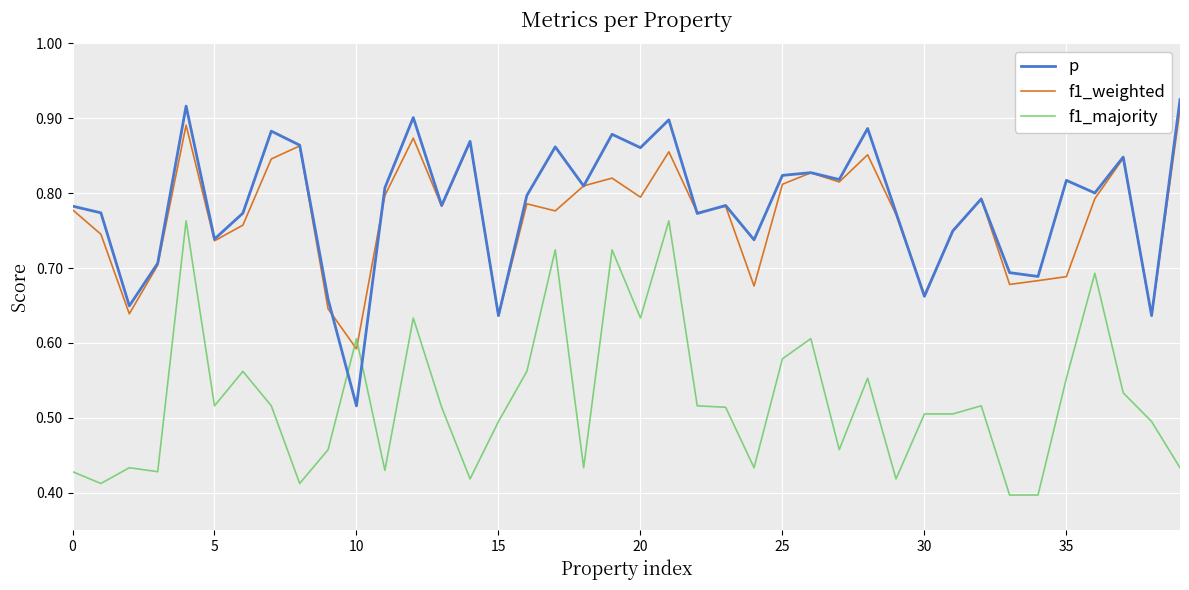

Count the p values in the range 0 to 1.

40